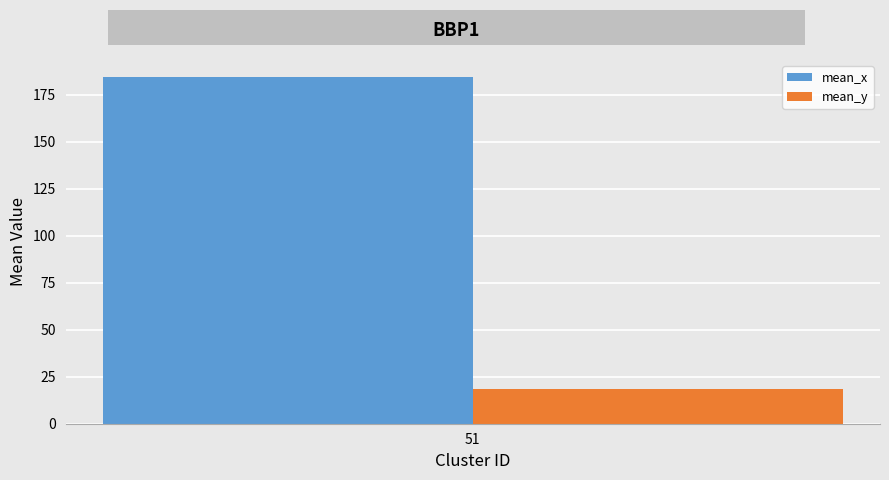

How many series are shown in this chart?

2